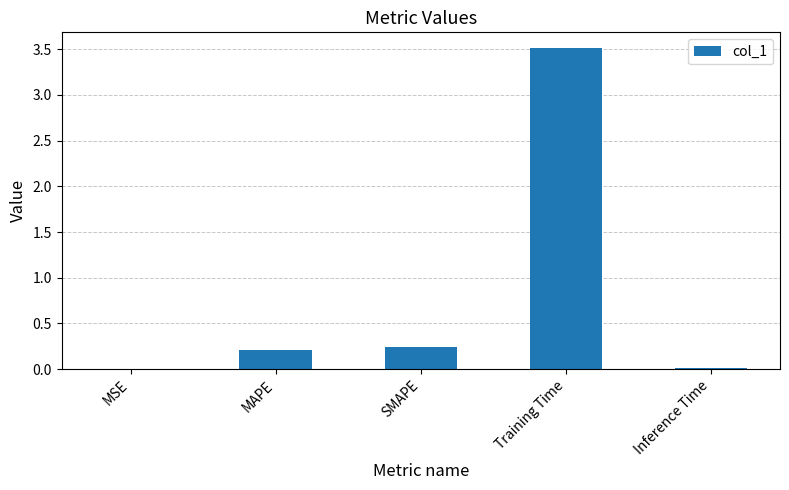

What is the sum of all values?

4.0